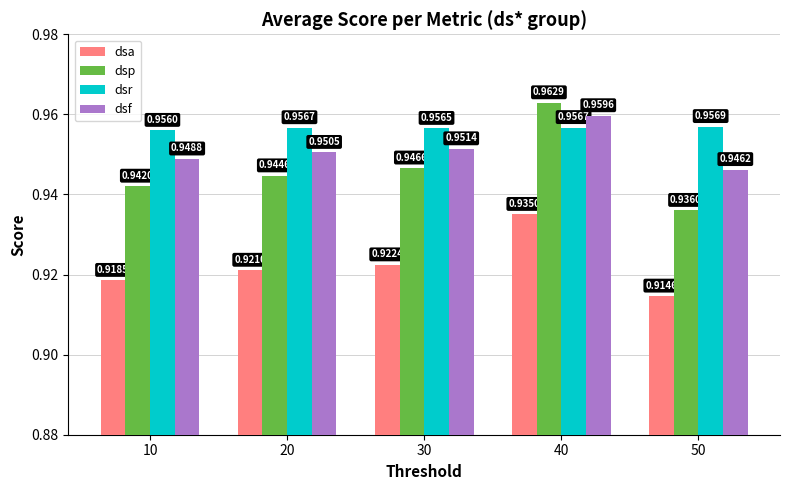

Does the chart contain stacked bars?

No